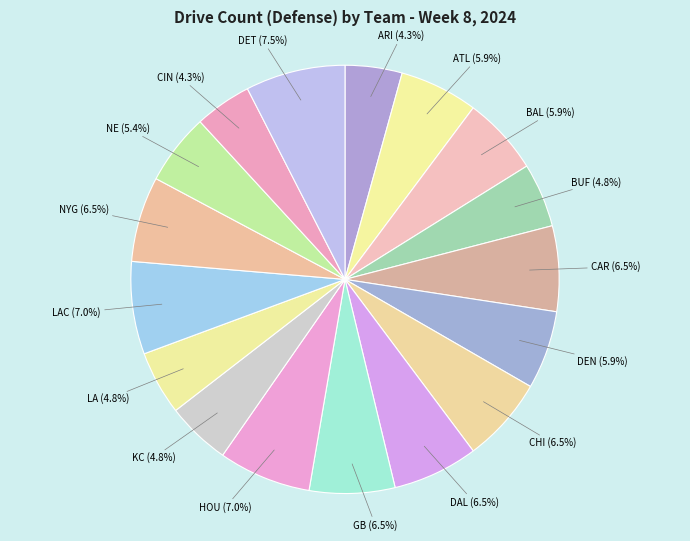

How many segments does this pie chart have?

17